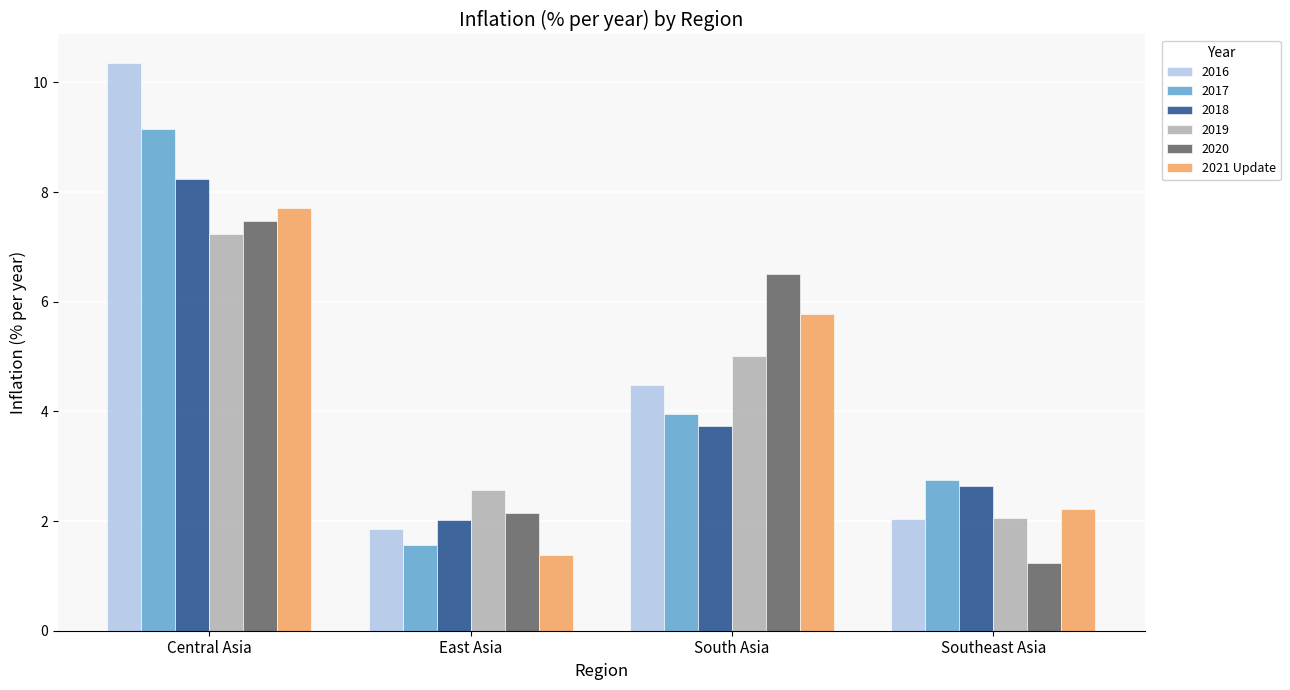

What is the difference between the highest and lowest values at South Asia?

2.8